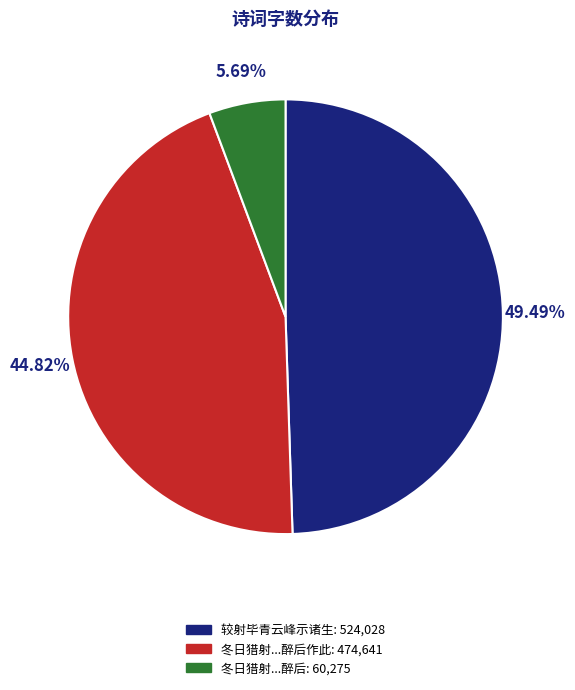

Do 较射毕青云峰示诸生: 524,028 and 冬日猎射...醉后作此: 474,641 together represent more than half of the pie?

Yes